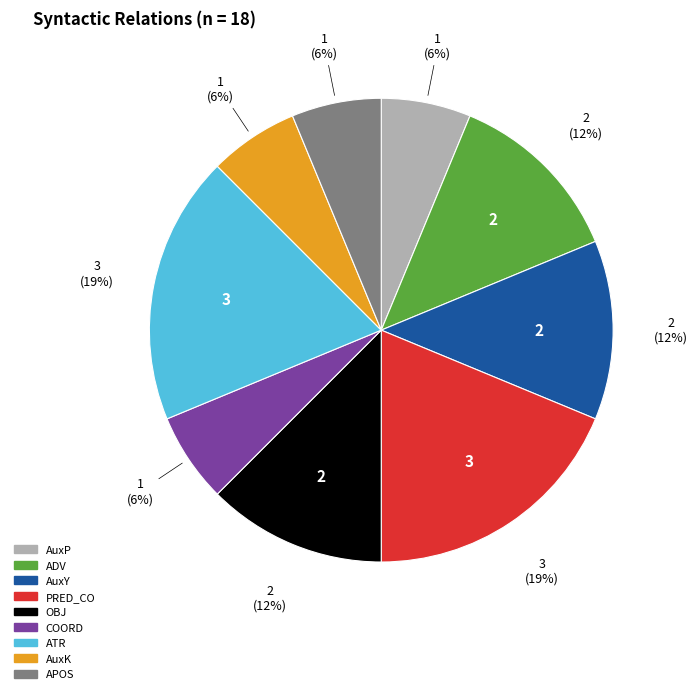

What percentage is the PRED_CO slice, to the nearest percent?

19%